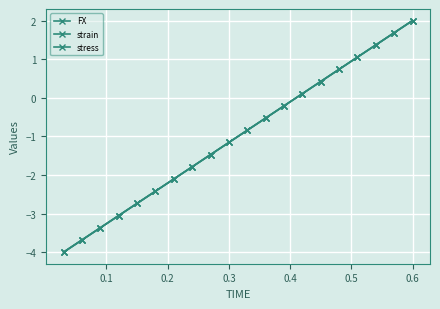

After their last crossing, which series has the higher values: strain or stress?

stress